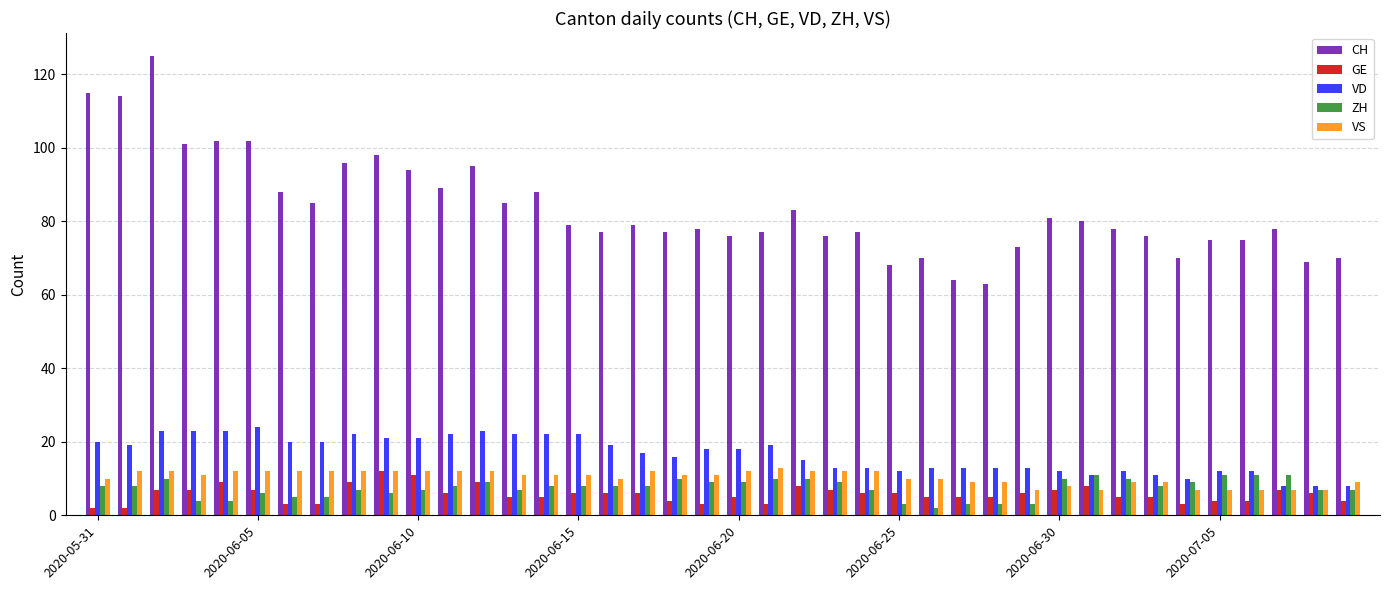

What is the difference between the second highest and second lowest values in the CH series?

51